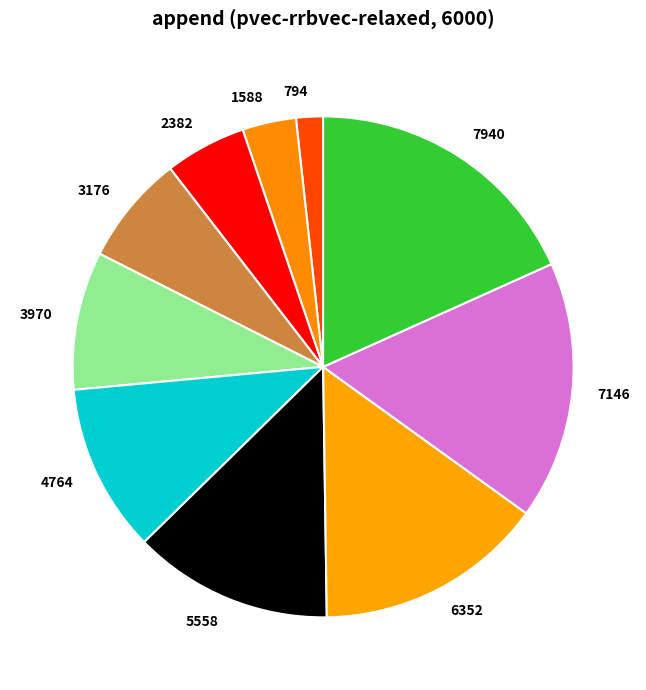

Count the number of slices in the pie.

10